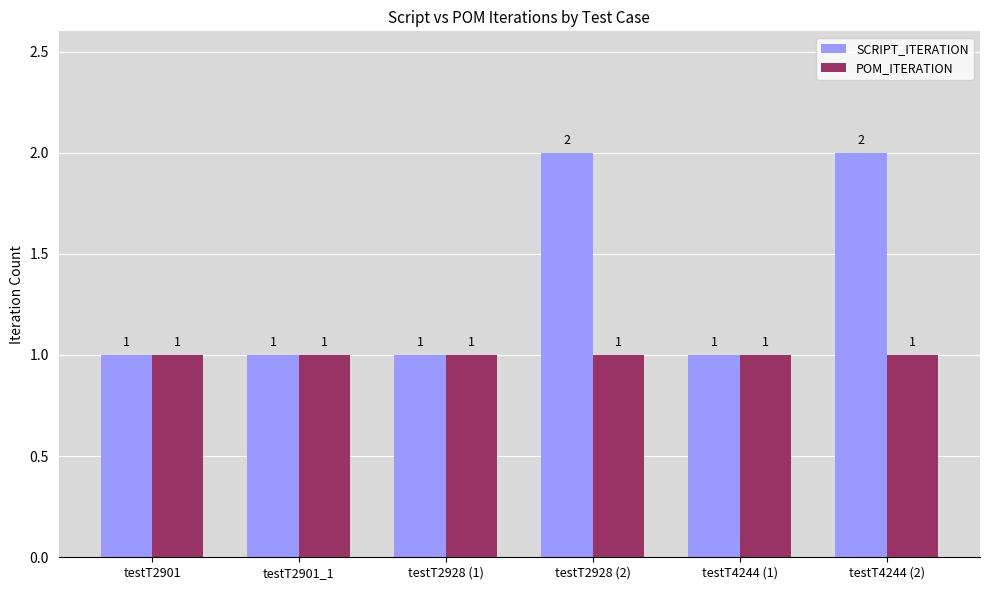

What is the sum of the POM_ITERATION values at testT2901_1 and testT2928 (2)?

2